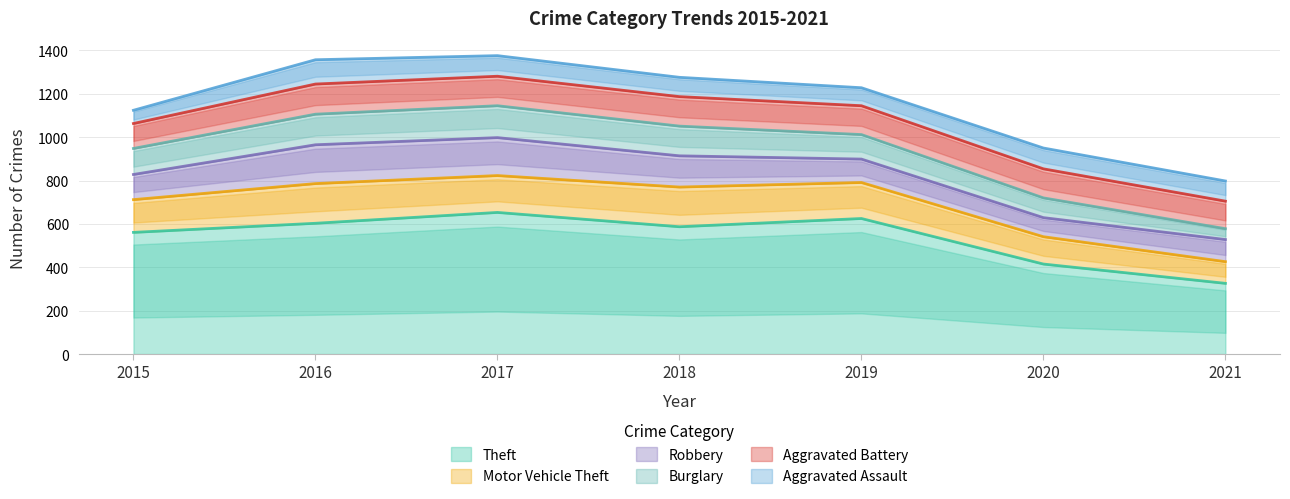

Reading left to right, transcribe all the data shown in this chart.

Theft: 561	603	653	587	625	415	326
Motor Vehicle Theft: 151	183	170	183	166	126	100
Robbery: 116	179	175	144	108	88	102
Burglary: 120	141	147	137	113	91	50
Aggravated Battery: 115	139	136	136	133	134	127
Aggravated Assault: 61	112	95	89	83	96	93